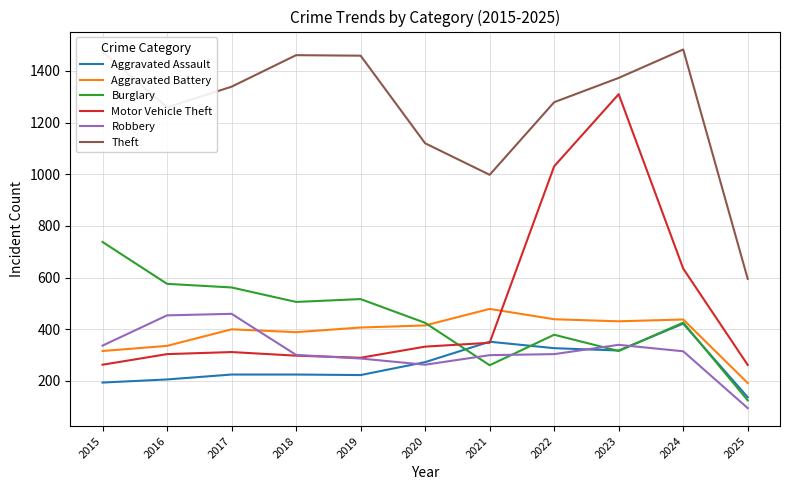

At how many categories does at least one series exceed 256?

11